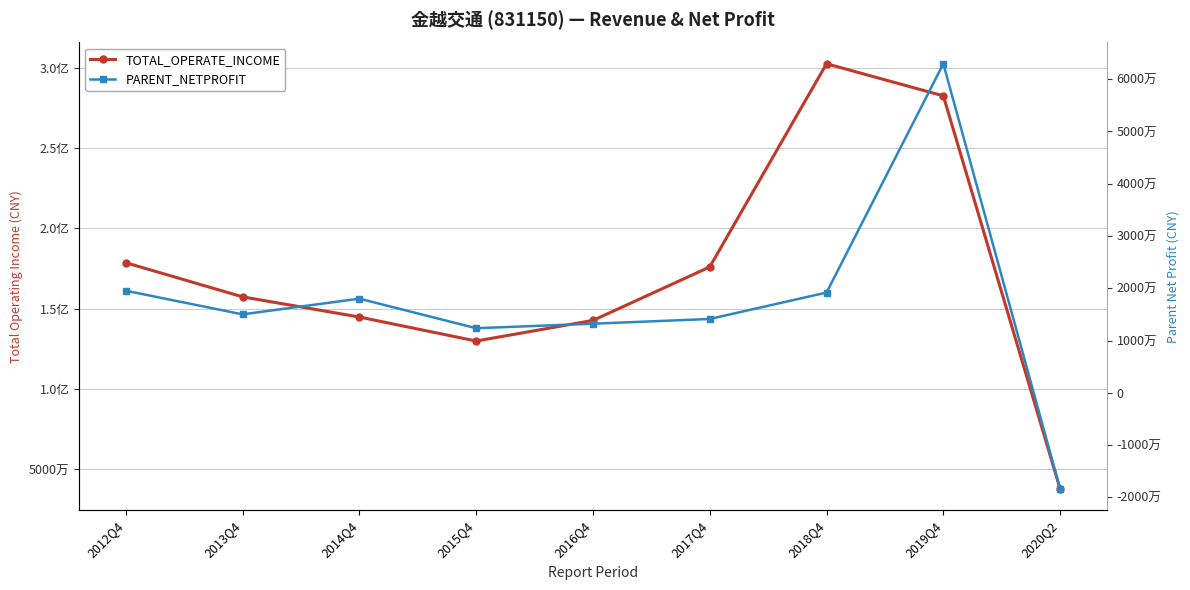

True or false: TOTAL_OPERATE_INCOME has more than 2 interior local peaks.

False